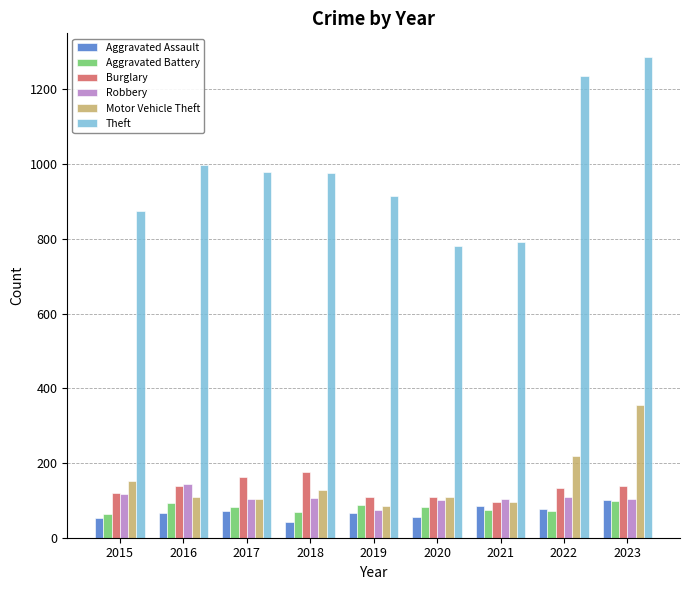

At which label does Burglary reach its minimum?

2021